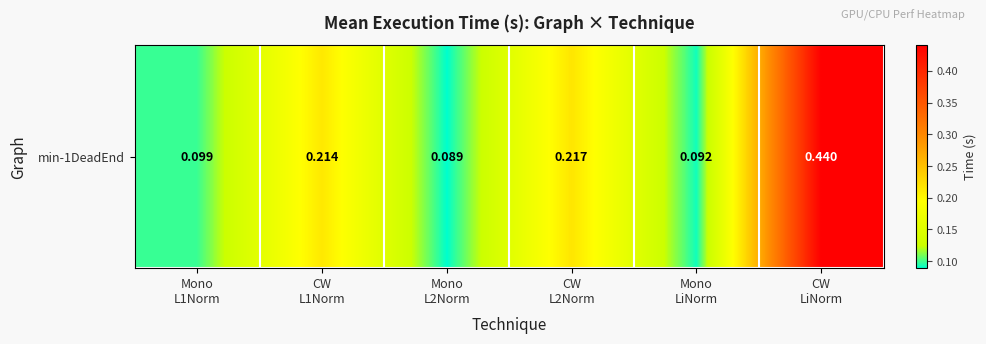

What value does the data have at Mono
L1Norm?

0.1